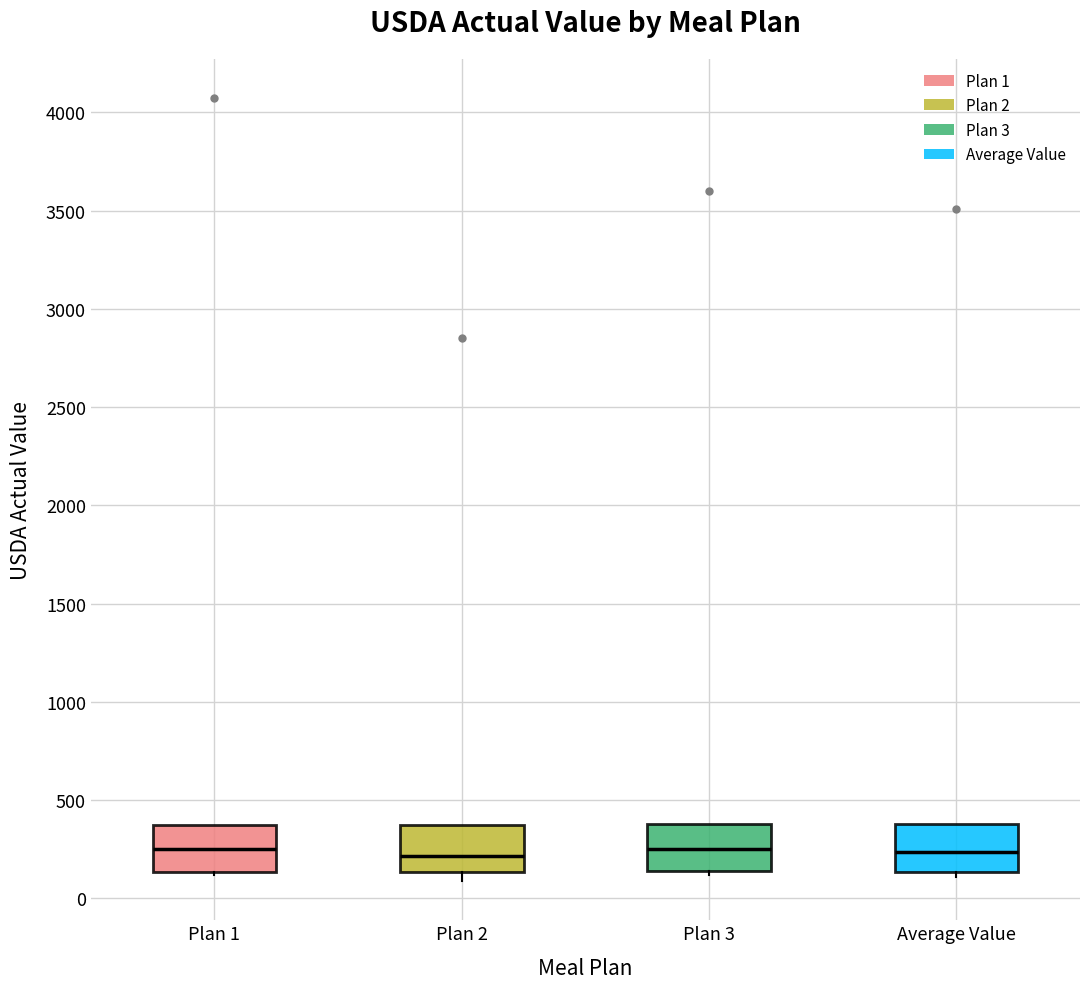

Reading left to right, transcribe this box plot: for each box, give where its median line is, the range the box spans, and where its two whiskers end, as read against the y-axis. The values are not printed on the chart, so give them approximately, as read against the axis.

Plan 1: median 250, box 150 to 400, whiskers 100 to 400
Plan 2: median 200, box 150 to 400, whiskers 100 to 400
Plan 3: median 250, box 150 to 400, whiskers 100 to 400
Average Value: median 250, box 150 to 400, whiskers 100 to 400